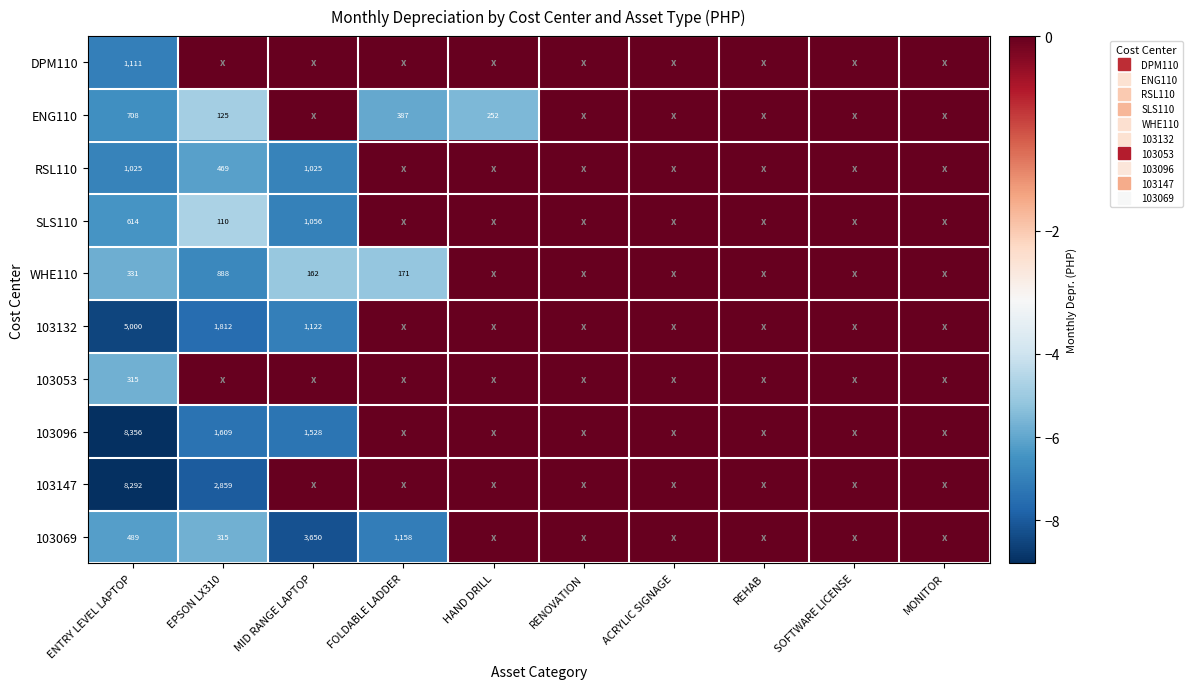

Which category has the lowest value in the 103053 series?

ENTRY LEVEL LAPTOP